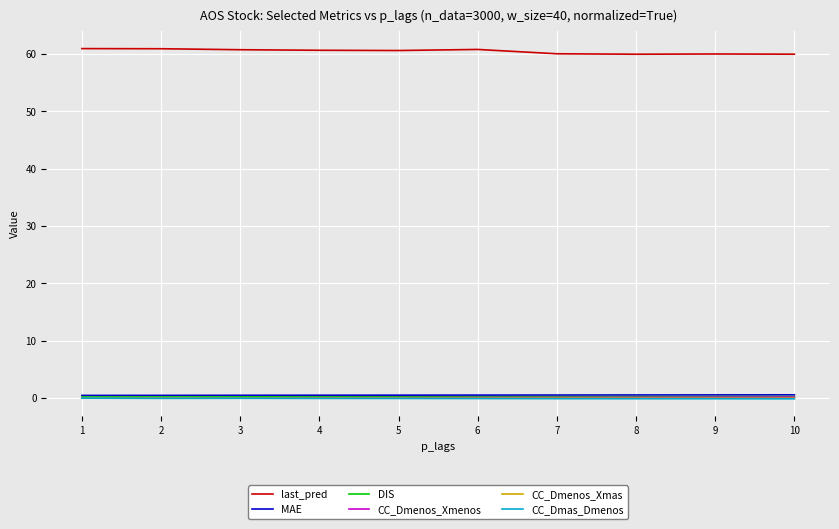

True or false: CC_Dmenos_Xmenos and DIS cross at least once.

False